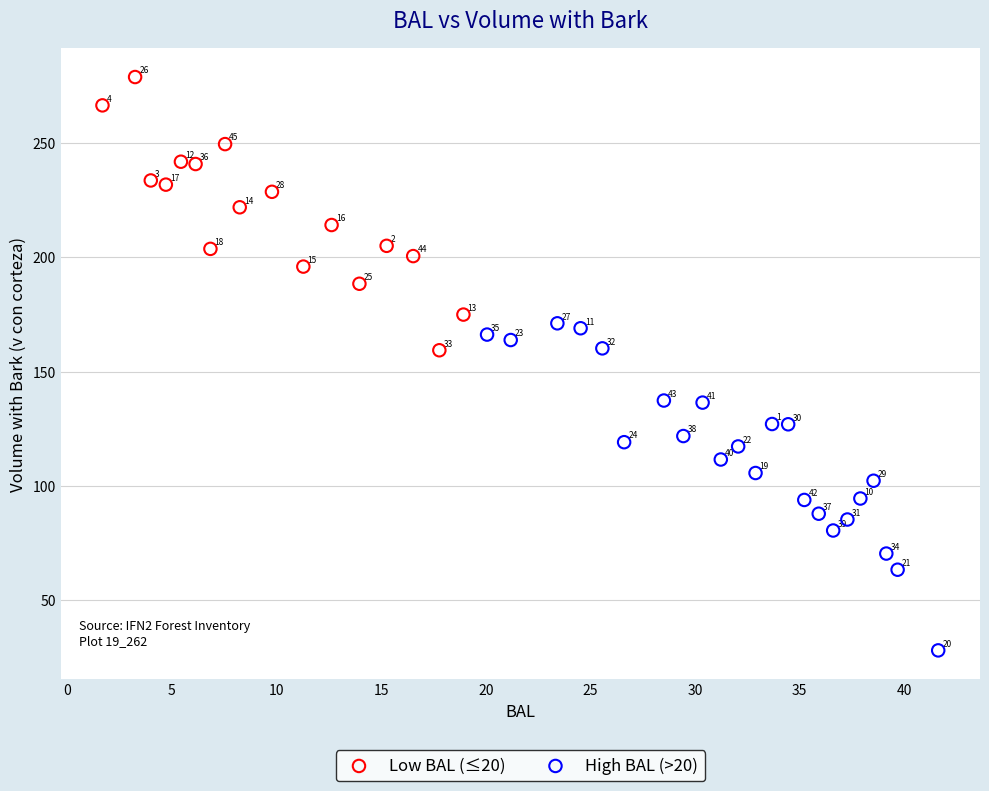

Which series has the widest spread of Y values?

High BAL (>20)